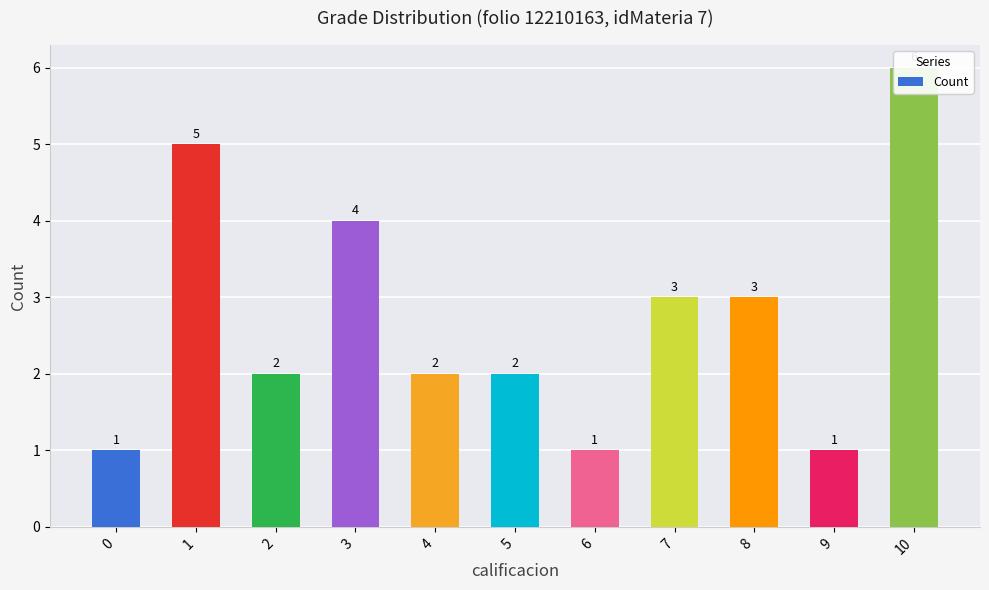

Where does the data first go above 2?

1